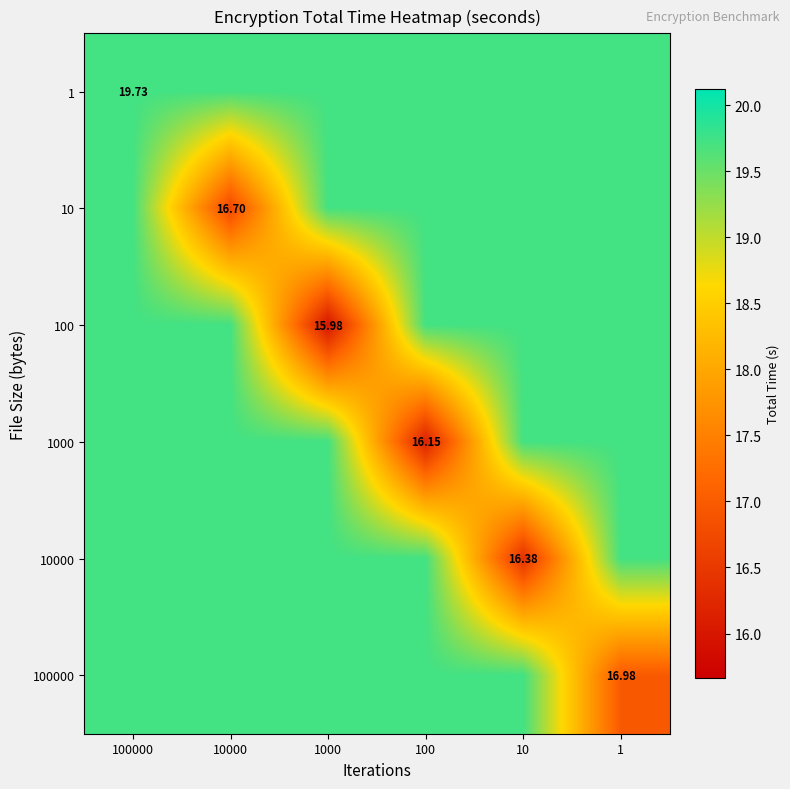

At which category is the sum across all series the highest?

100000